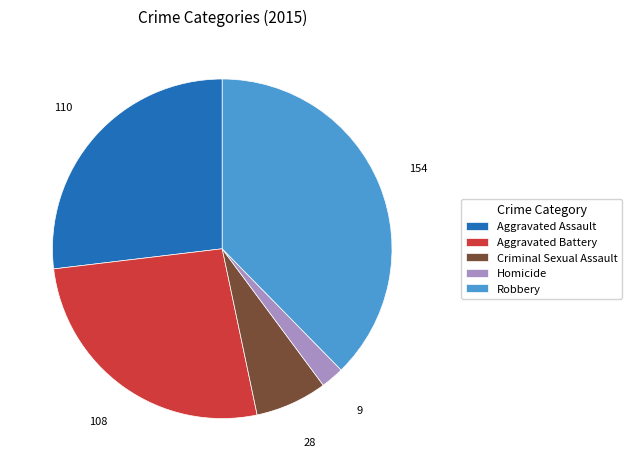

Which has a higher value, Criminal Sexual Assault or Homicide?

Criminal Sexual Assault